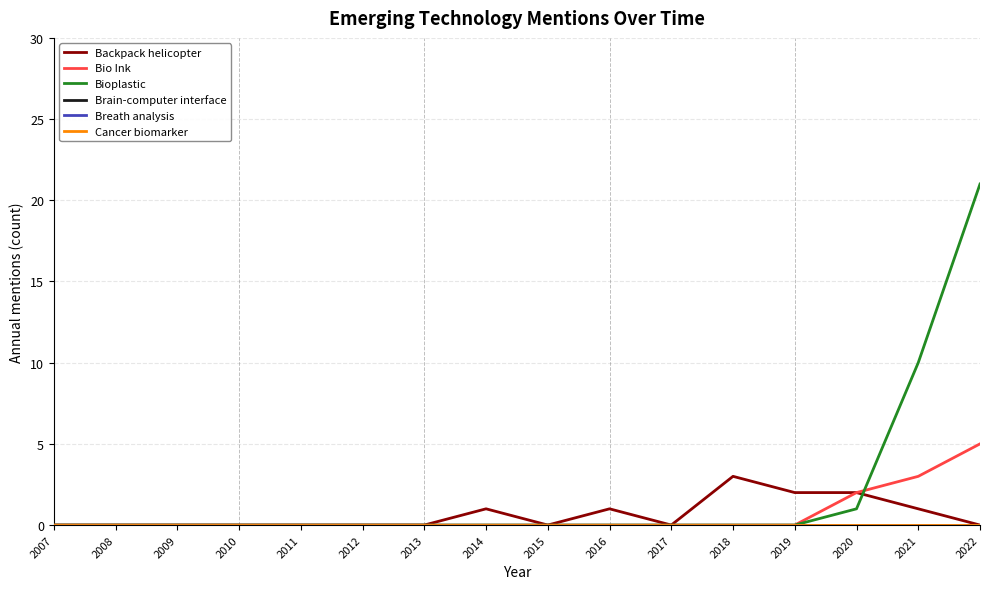

Does the chart have visible grid lines?

Yes